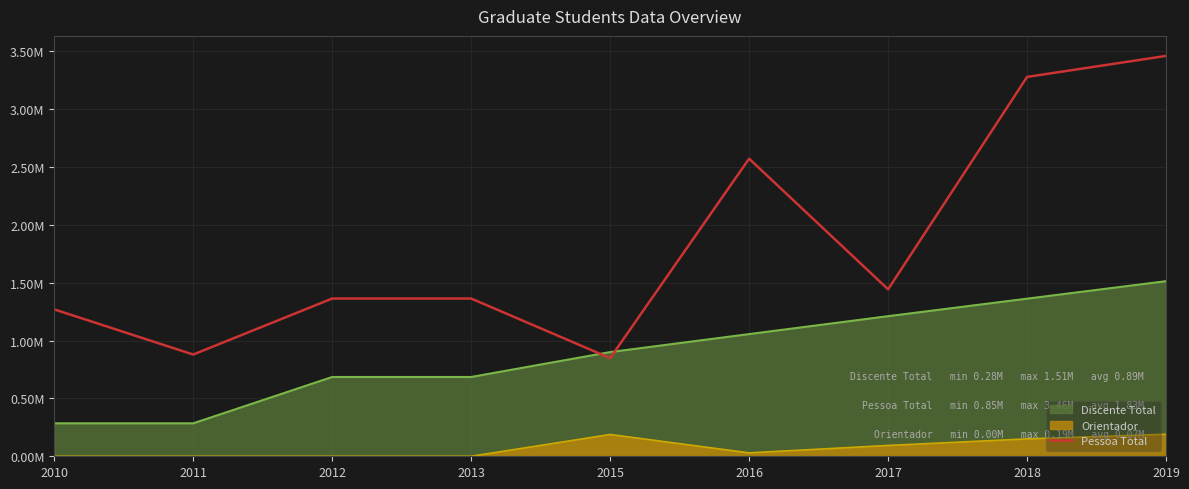

Approximately how many times larger is the value at 2017 compared to 2013?

1.1